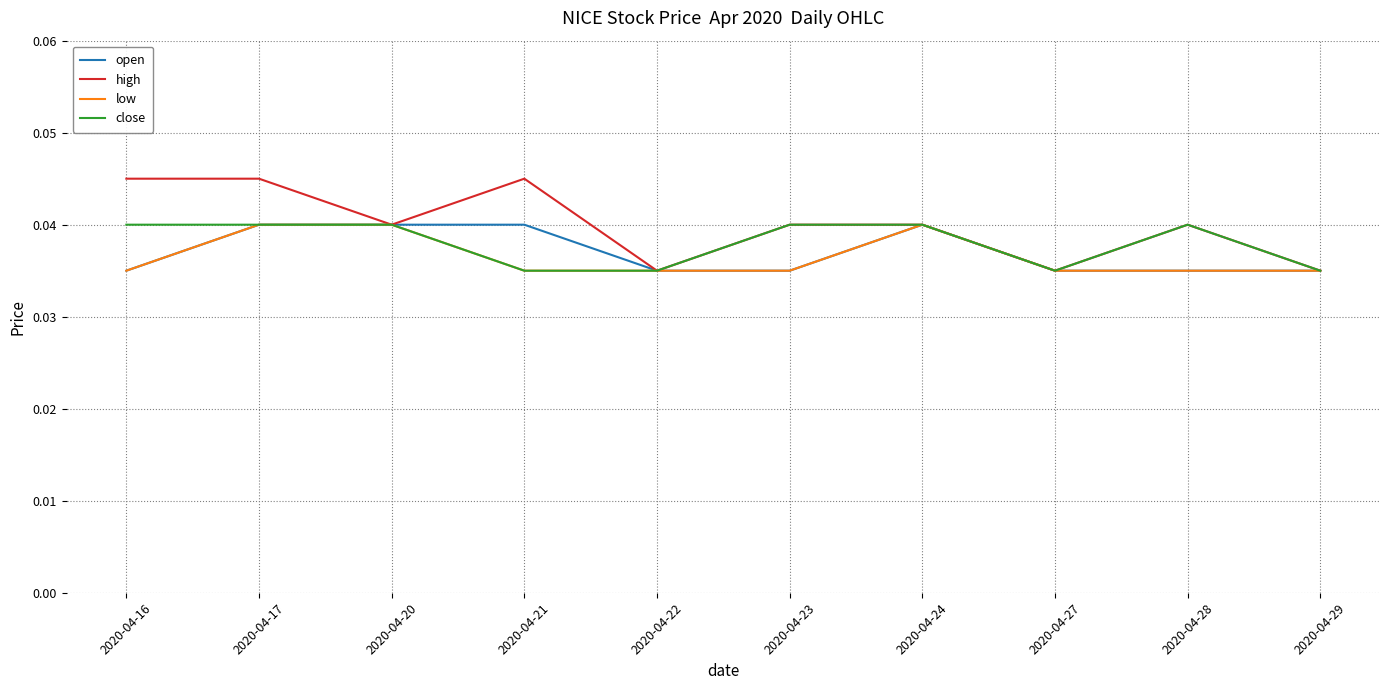

Which series changed the most between 2020-04-17 and 2020-04-27?

high